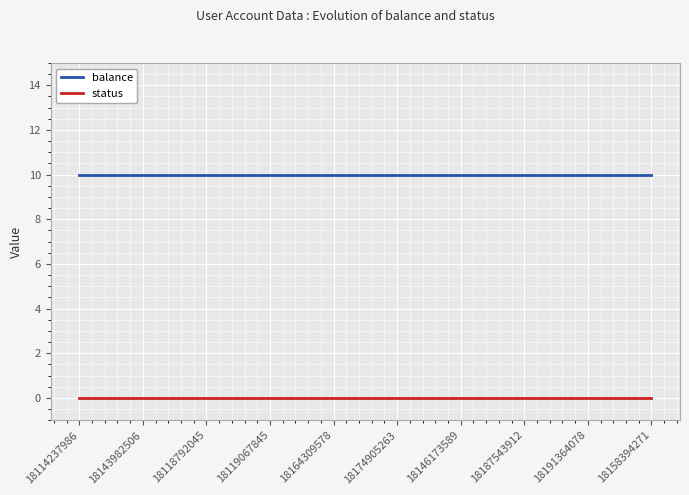

True or false: status and balance cross at least once.

False